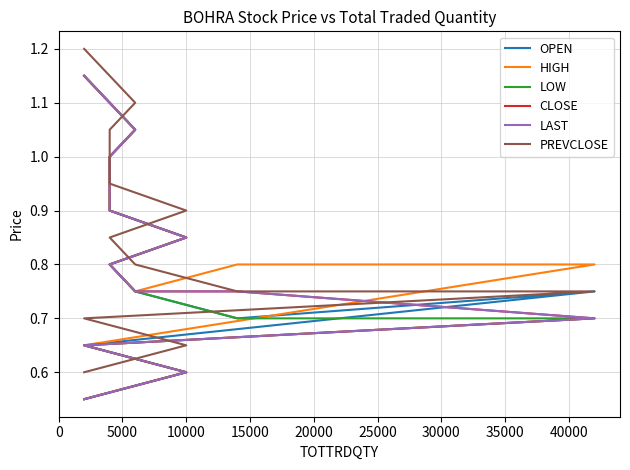

How many interior local valleys does the OPEN series have?

1